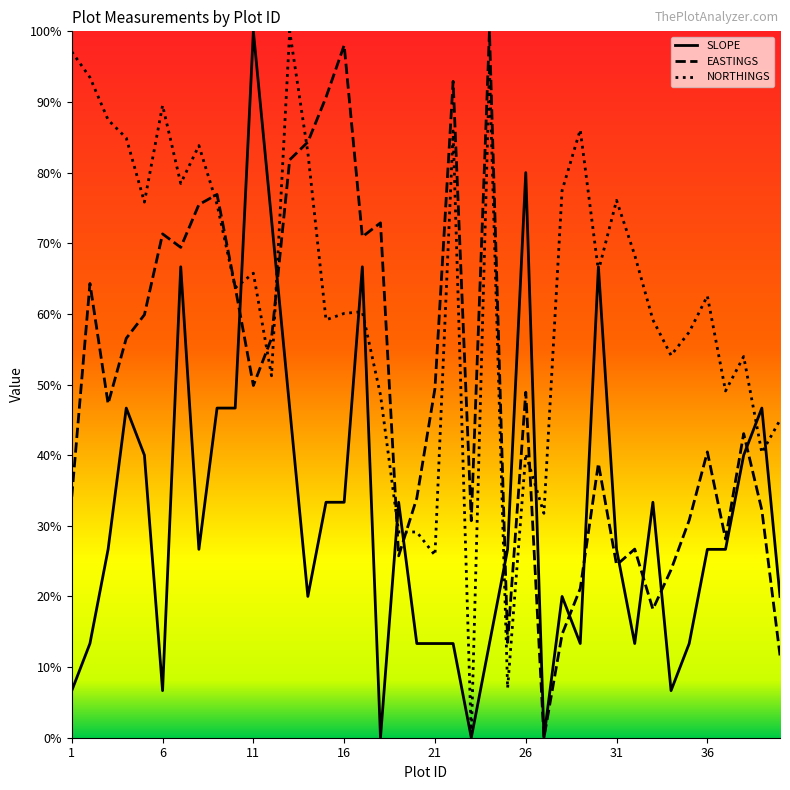

What is the greatest value displayed?

100.0